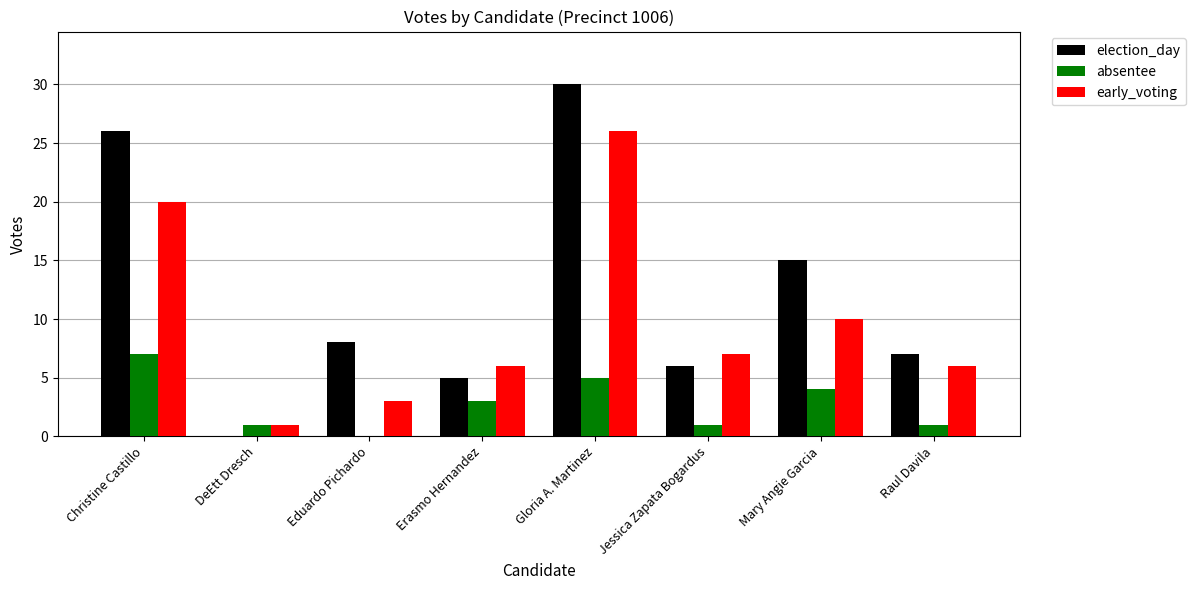

Between Erasmo Hernandez and Mary Angie Garcia, which series saw the biggest shift?

election_day